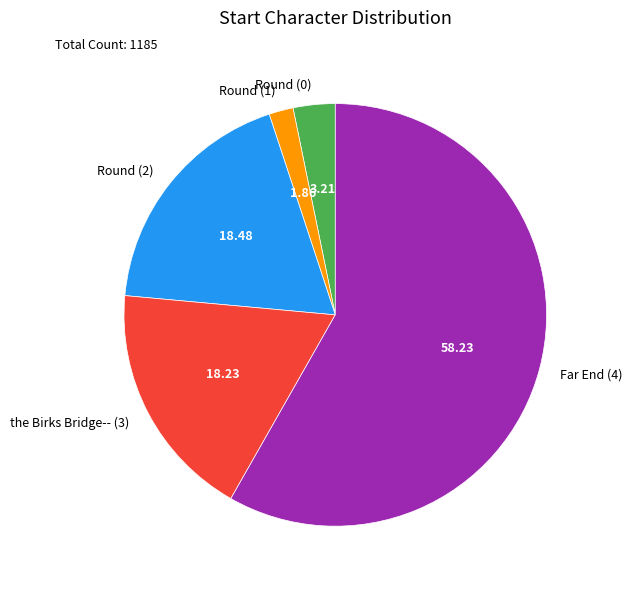

Count the number of slices in the pie.

5